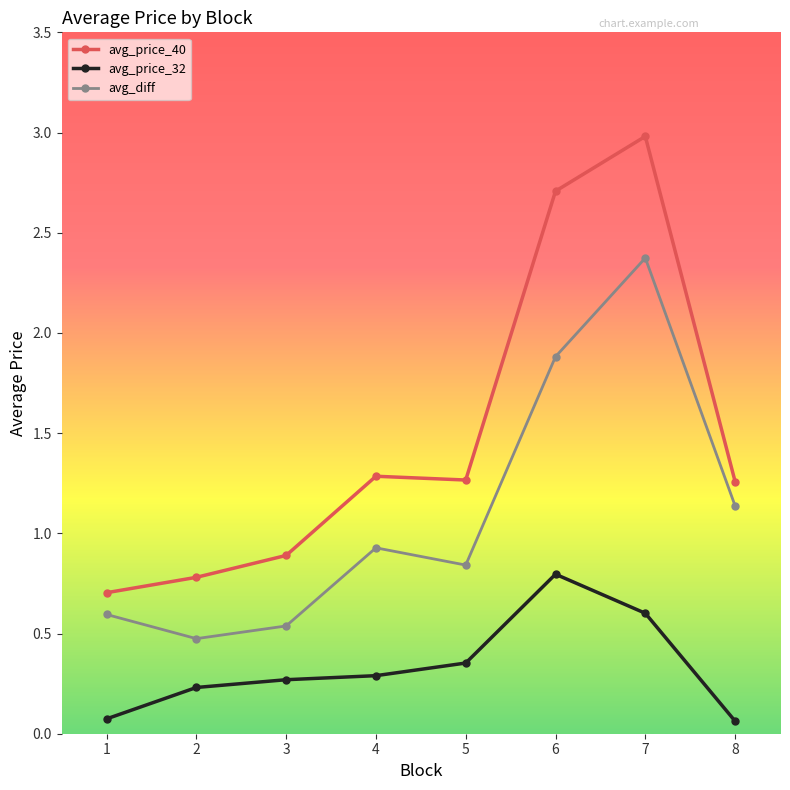

The value of avg_price_40 at 7 is 5.3. True or false?

False